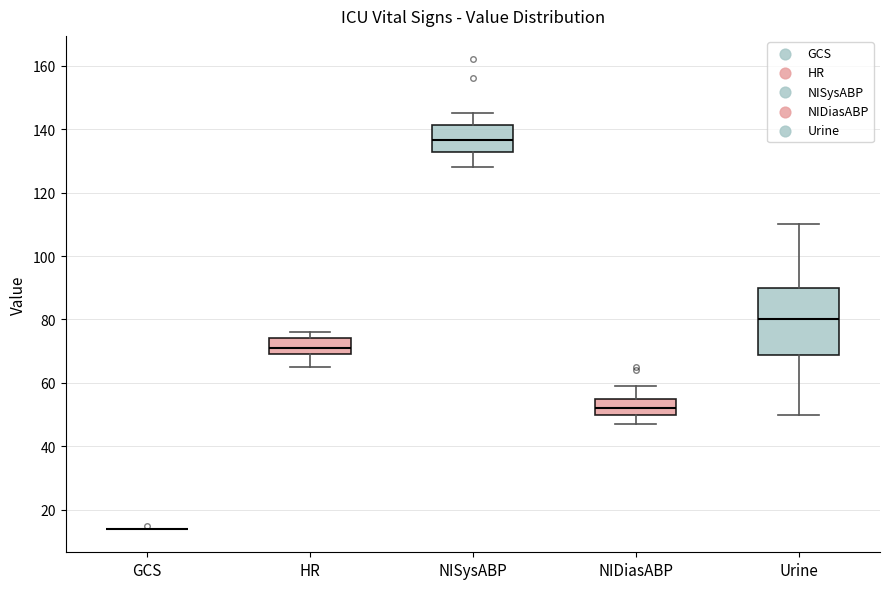

Comparing the boxes themselves (not the whiskers), which one is the tallest?

Urine